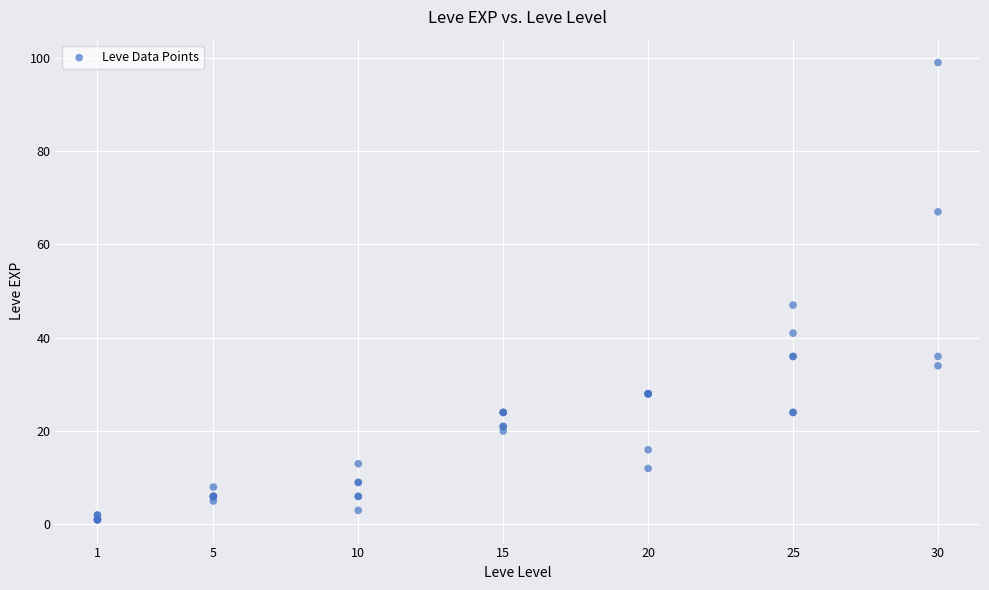

What Y value in the scatter plot is closest to 50?

47